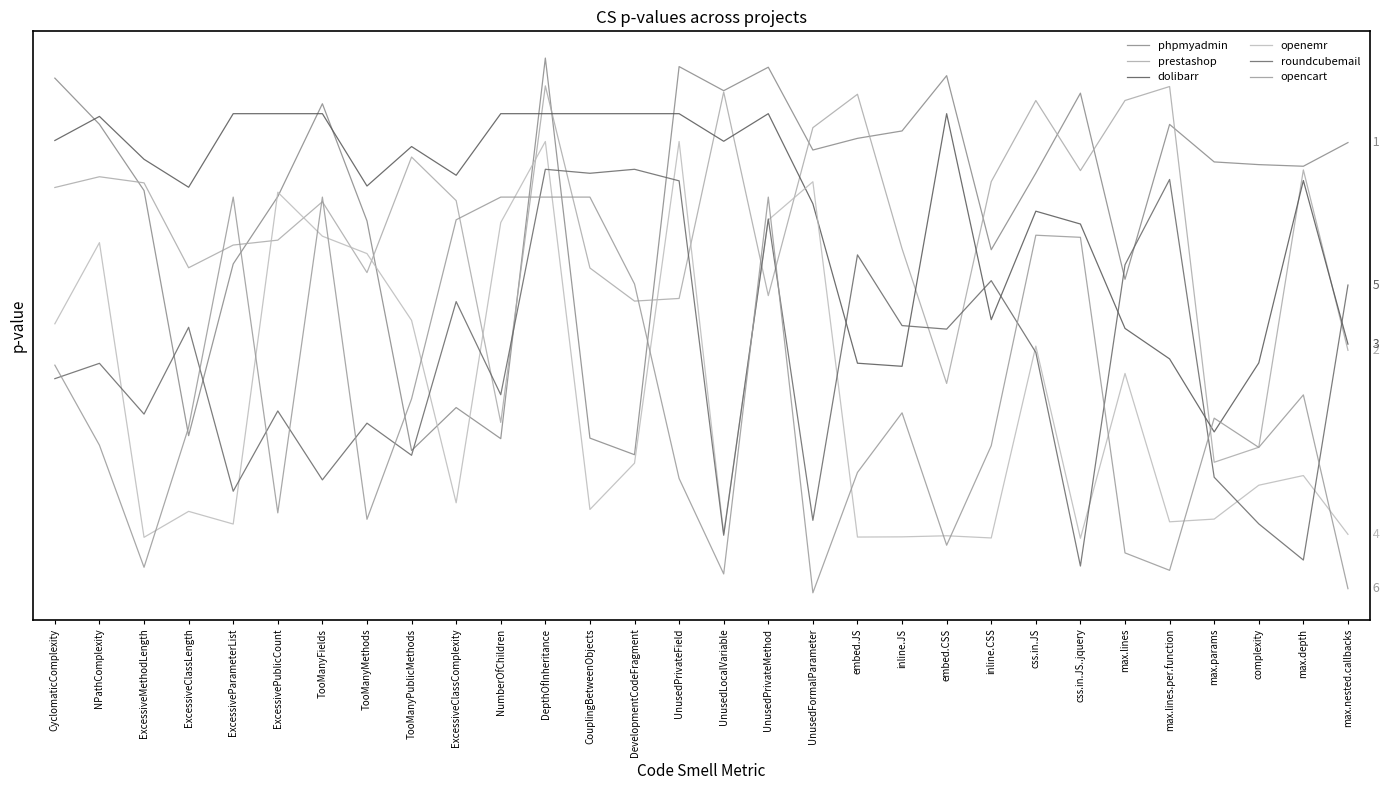

What is the difference between the highest and lowest values at ExcessiveMethodLength?

1.0